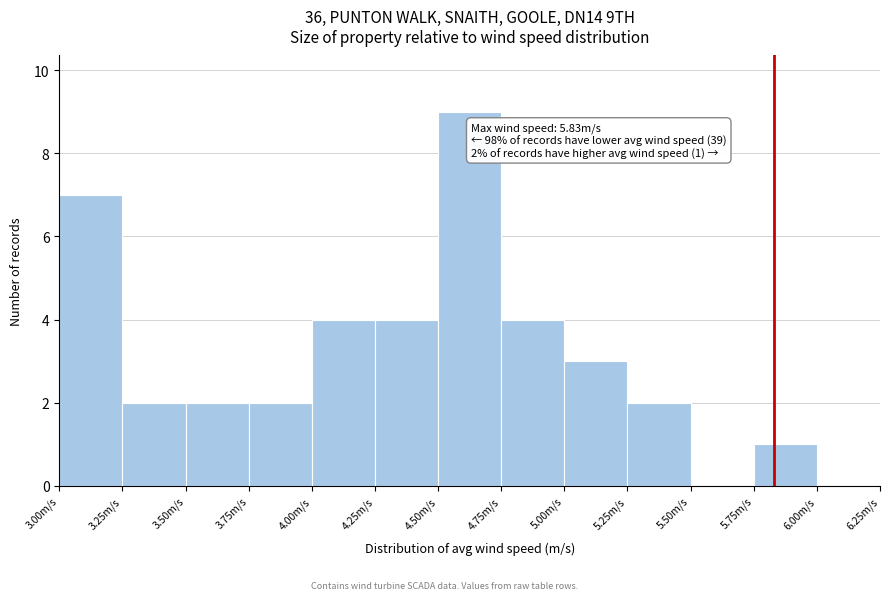

Over which range of the x-axis is the bar tallest?

4.50 to 4.75